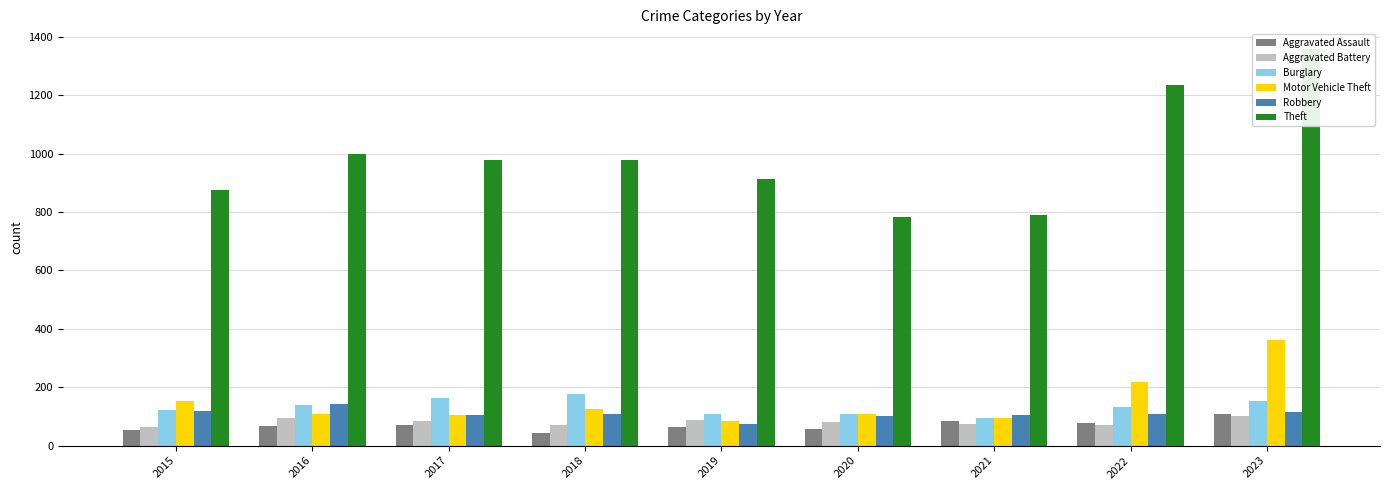

Is it true that Aggravated Assault equals 21 at 2019?

False